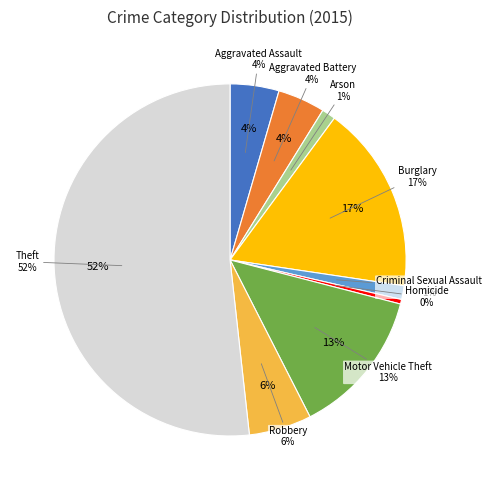

Count the number of slices in the pie.

9